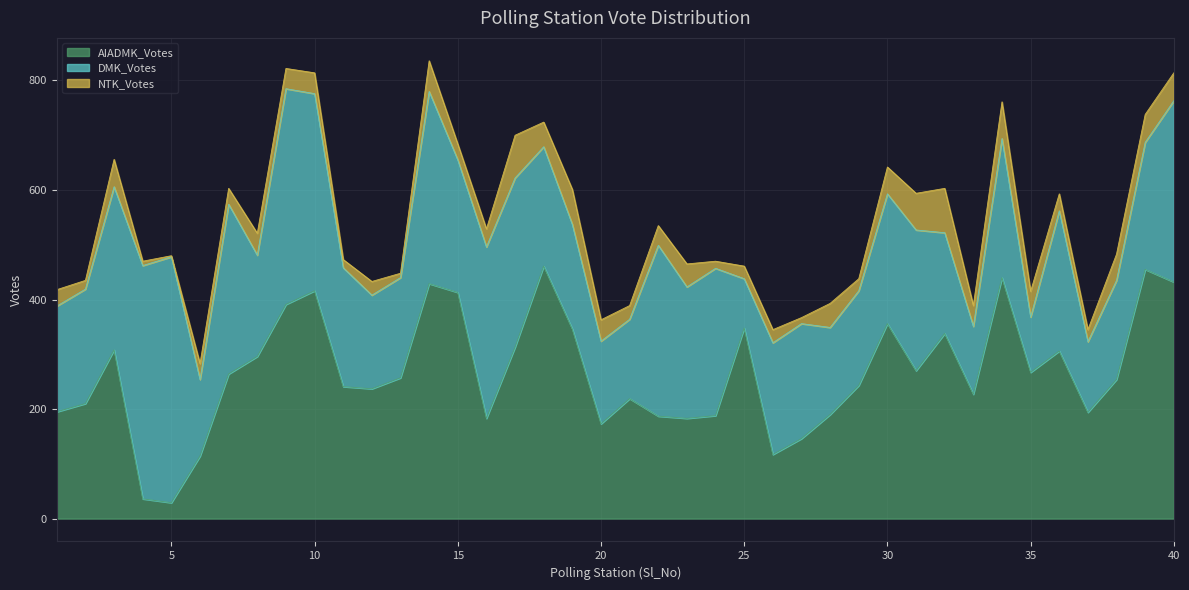

The DMK_Votes series shows 191 at 14. True or false?

False